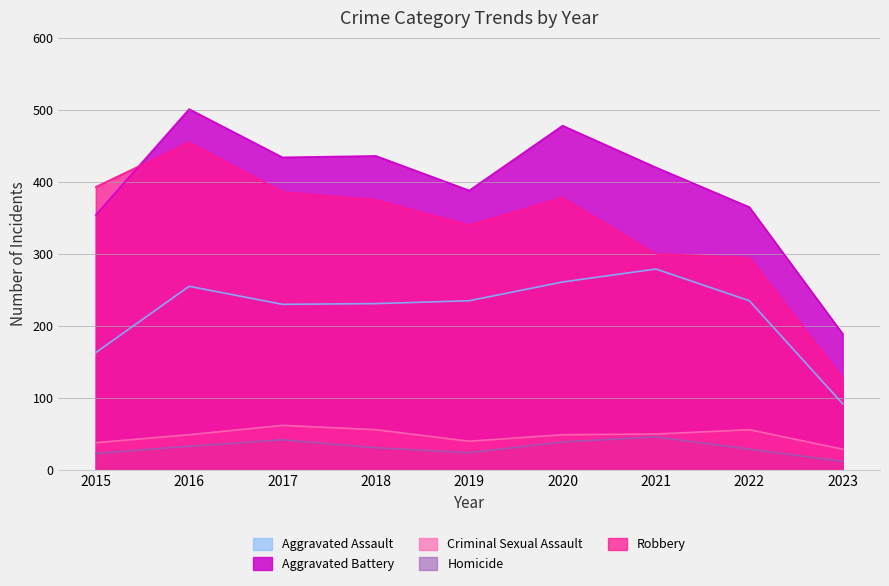

At which label is Criminal Sexual Assault closest to 45?

2016